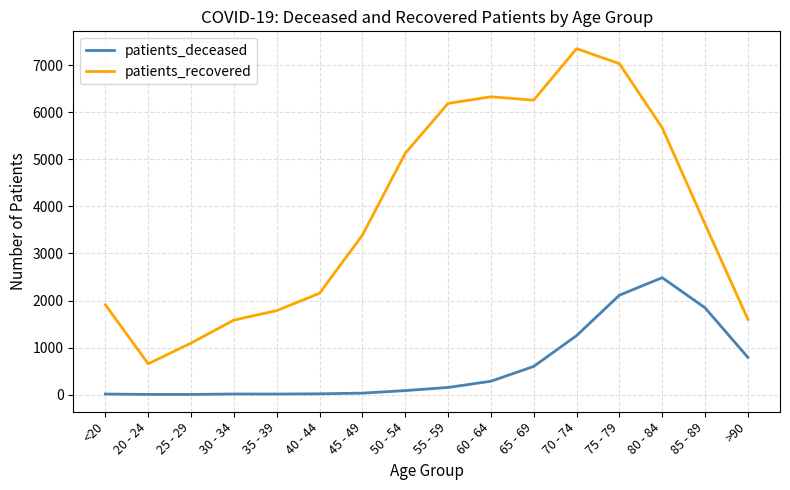

Which series has the largest range (max minus min)?

patients_recovered